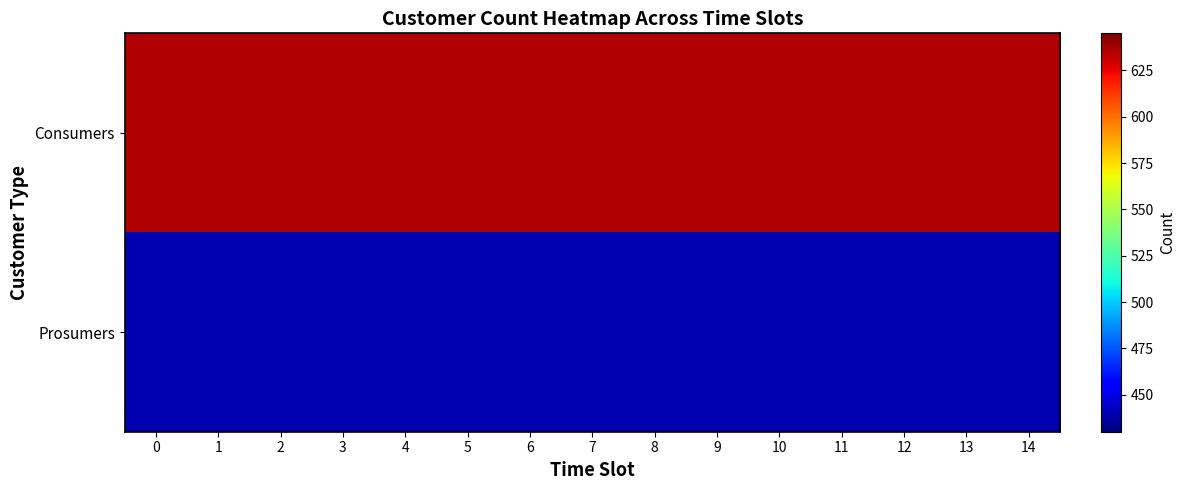

Rank the series by their average value, from highest to lowest.

Consumers, Prosumers